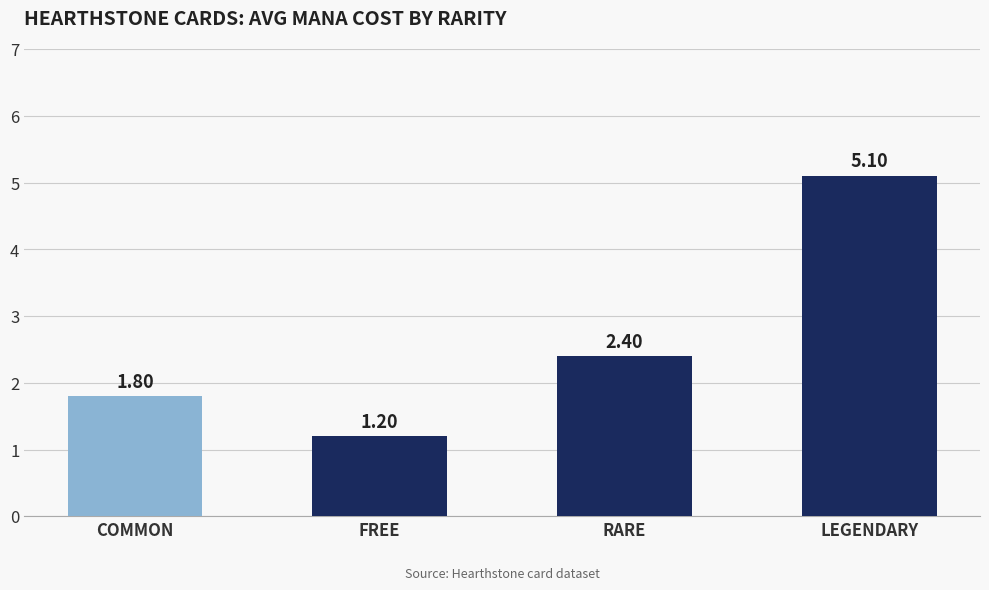

What is the sum of all values?

10.5